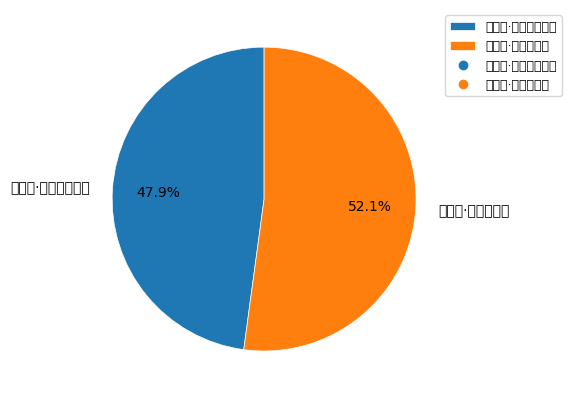

To the nearest percent, what is the combined percentage of 苏台曲·草深香径合 and 蝶恋花·帘深深香雾重?

100%